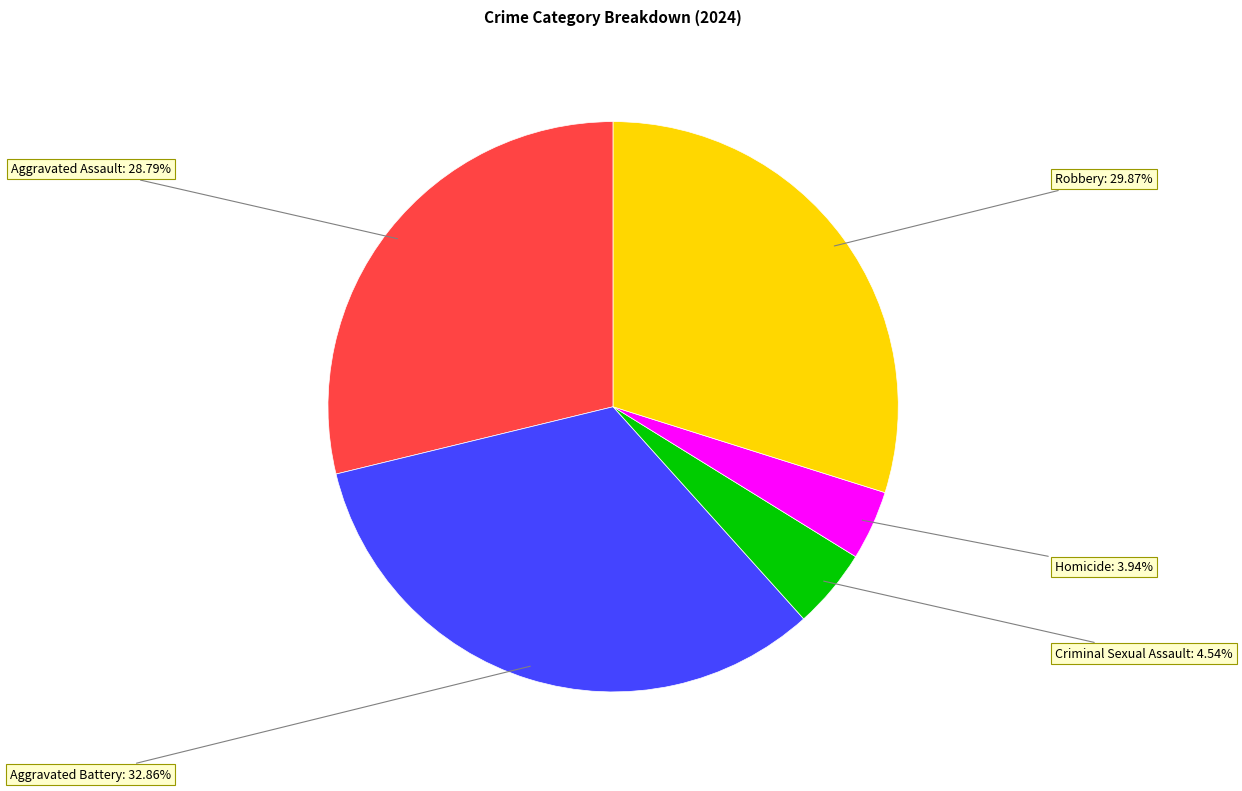

Is there a majority slice in this chart?

No